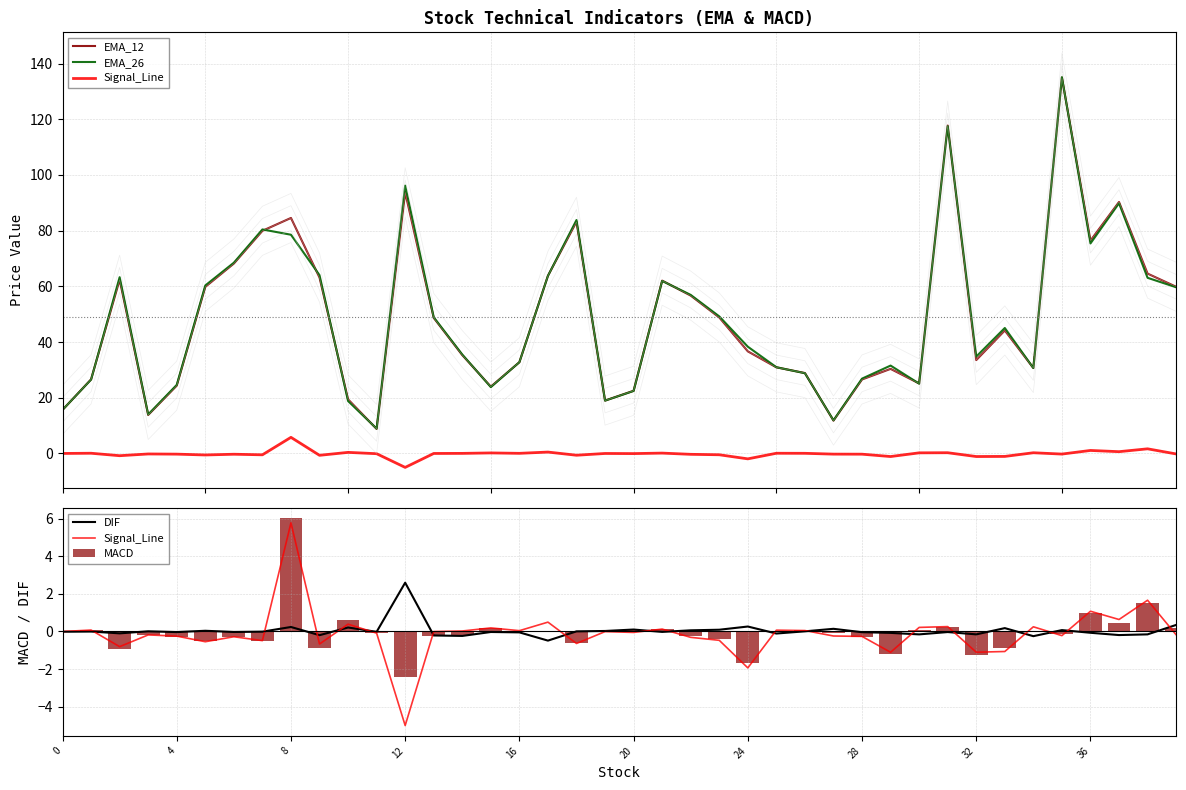

What is the label of the 21st bar from the left?

20